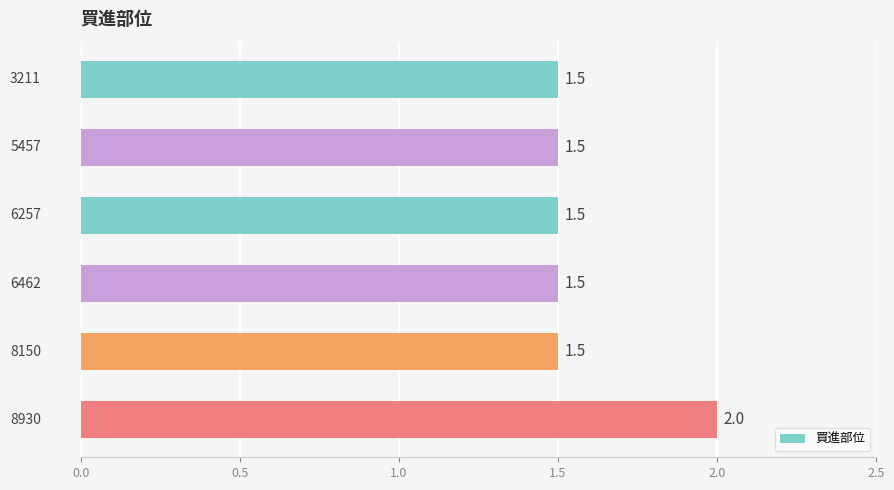

Reading top to bottom, what are all the values shown in this chart?

1.5	1.5	1.5	1.5	1.5	2.0